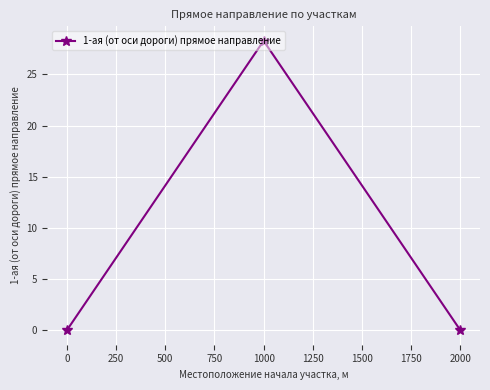

What is the maximum value shown in the chart?

28.3